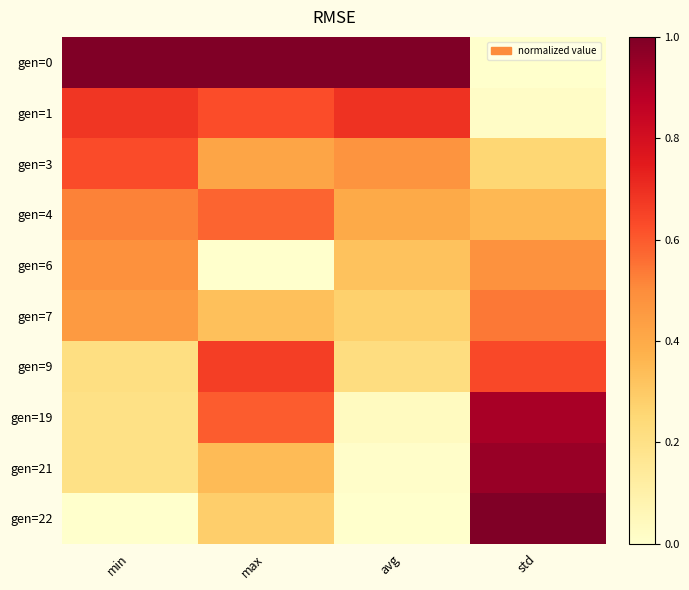

At how many categories does at least one series exceed 0?

4